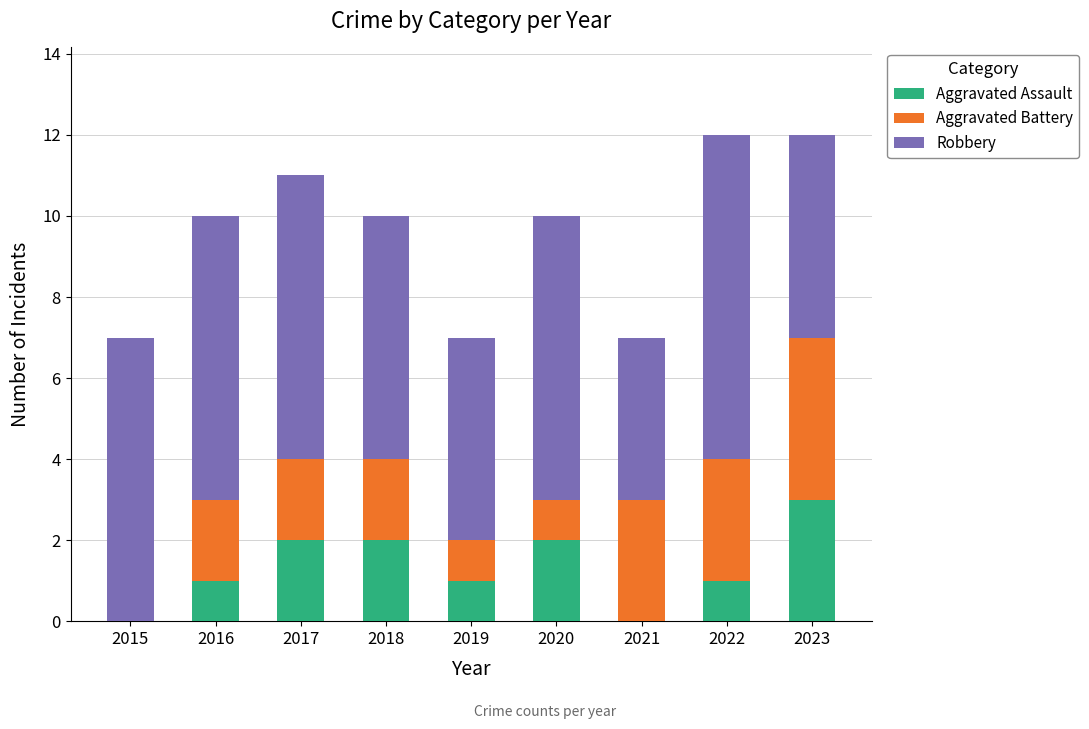

What is the sum of all Aggravated Assault values?

12